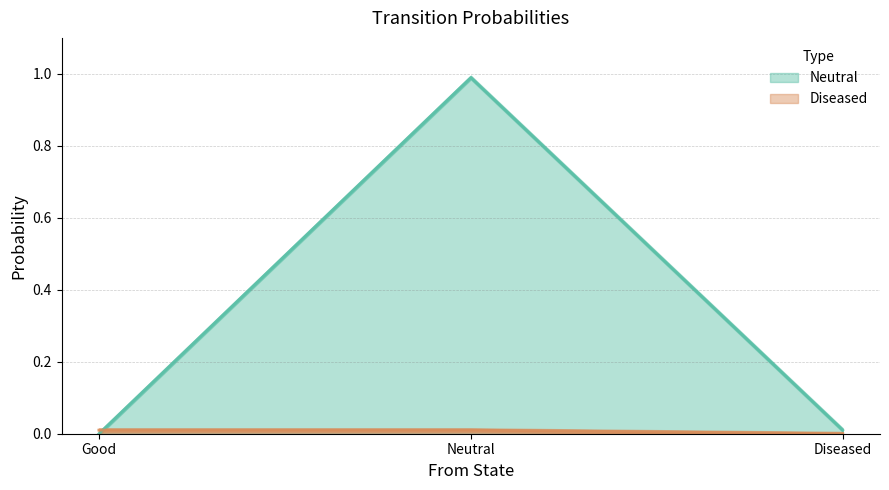

Reading left to right, what are all the values shown in this chart?

Neutral: Good=0.0	Neutral=1.0	Diseased=0.0
Diseased: Good=0.0	Neutral=0.0	Diseased=0.0